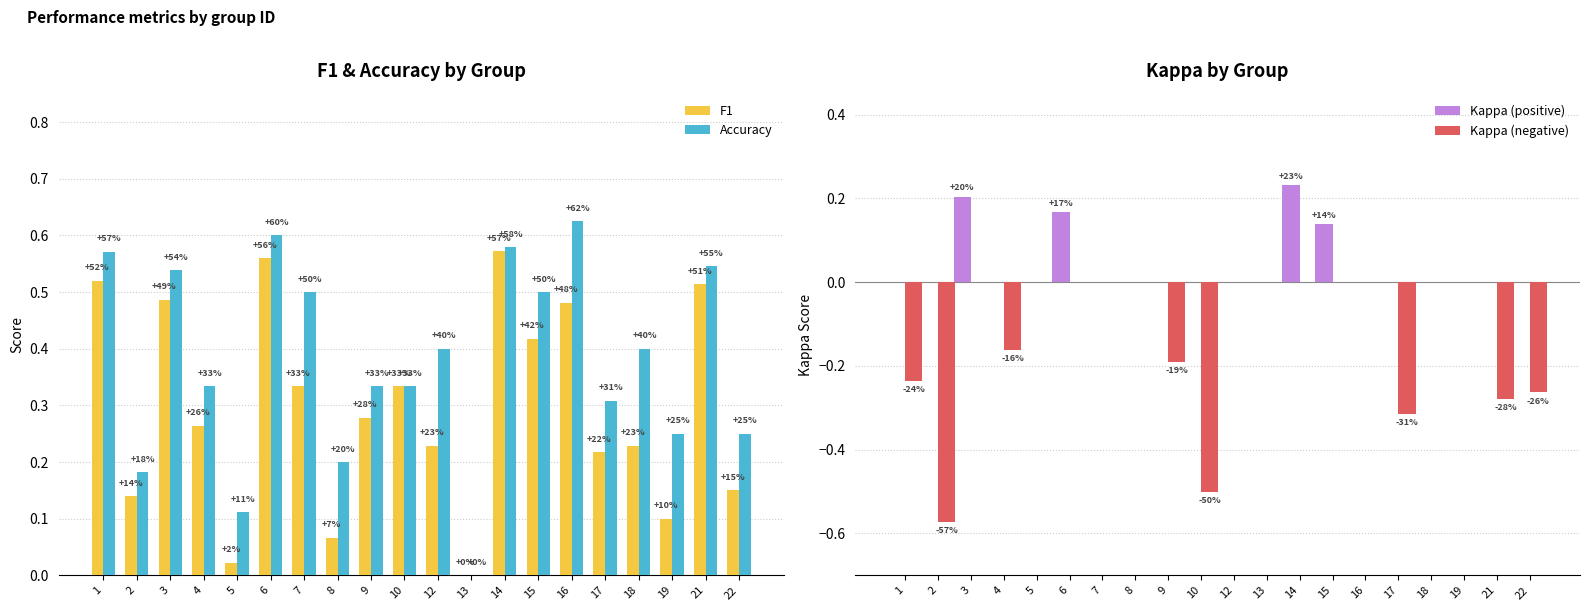

The value of Accuracy at 1 is 0.9. True or false?

False